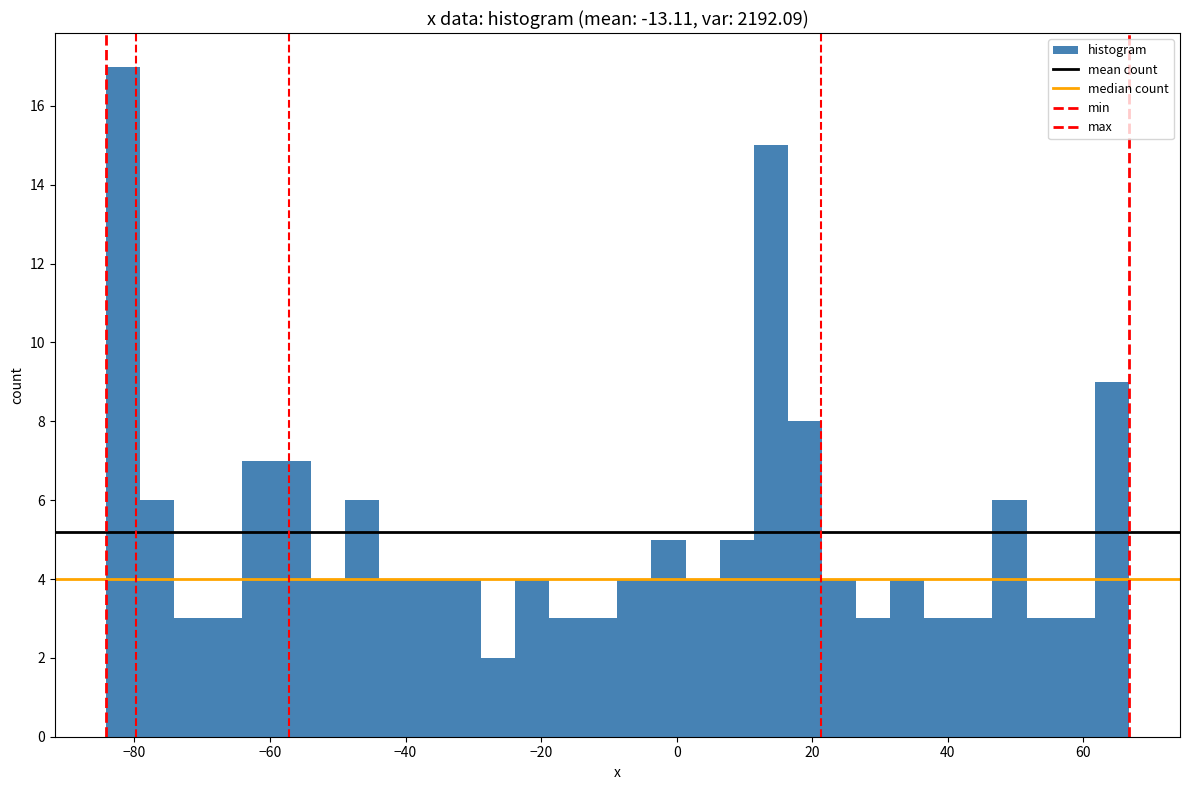

Read against the x-axis, roughly where is the centre of the tallest bar?

-82